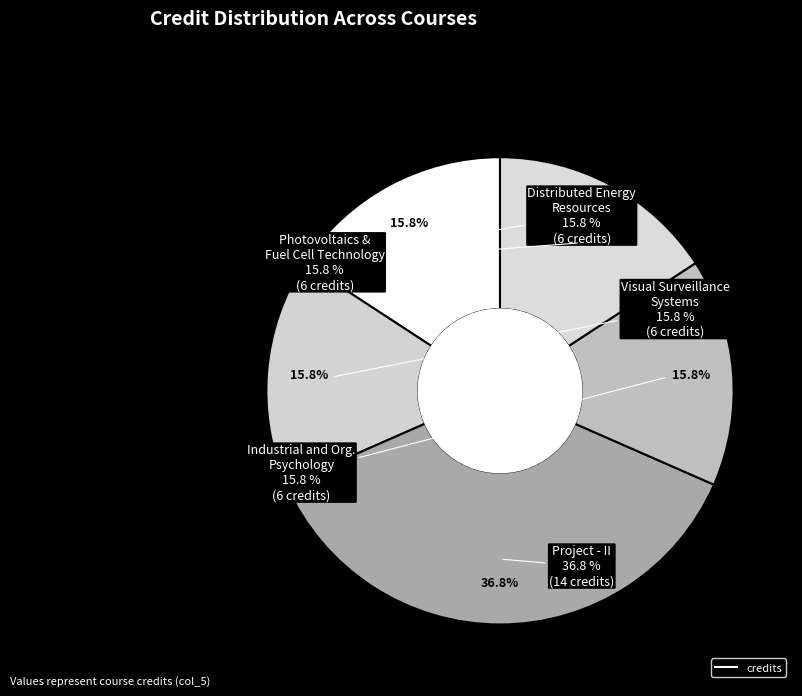

How much of the chart is everything except Industrial and Organizational Psychology?

84.2%